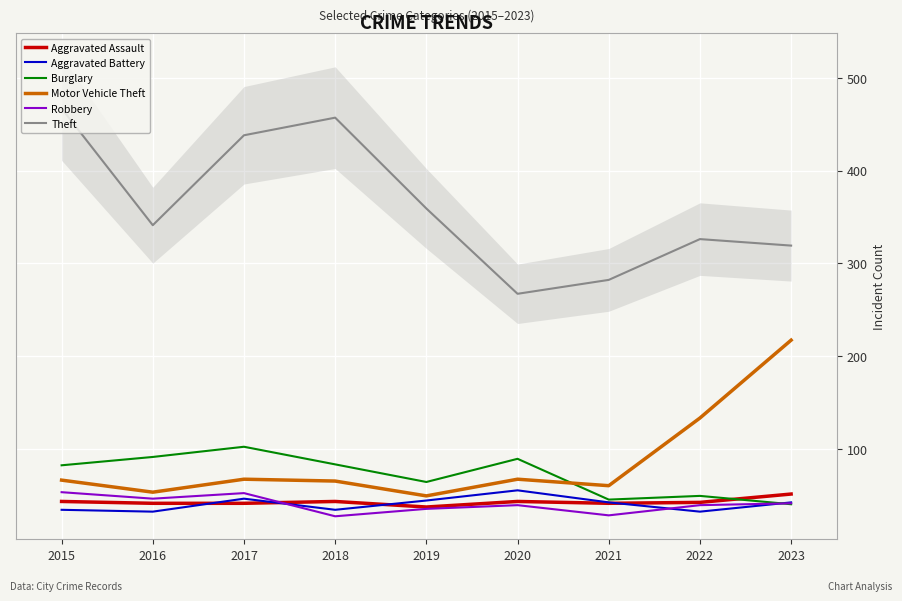

Reading left to right, list all the values displayed in this chart.

Aggravated Assault: 2015=43	2016=41	2017=41	2018=43	2019=37	2020=43	2021=41	2022=42	2023=51
Aggravated Battery: 2015=34	2016=32	2017=46	2018=34	2019=44	2020=55	2021=42	2022=32	2023=42
Burglary: 2015=82	2016=91	2017=102	2018=83	2019=64	2020=89	2021=45	2022=49	2023=40
Motor Vehicle Theft: 2015=66	2016=53	2017=67	2018=65	2019=49	2020=67	2021=60	2022=133	2023=217
Robbery: 2015=53	2016=46	2017=52	2018=27	2019=35	2020=39	2021=28	2022=39	2023=41
Theft: 2015=467	2016=341	2017=438	2018=457	2019=359	2020=267	2021=282	2022=326	2023=319